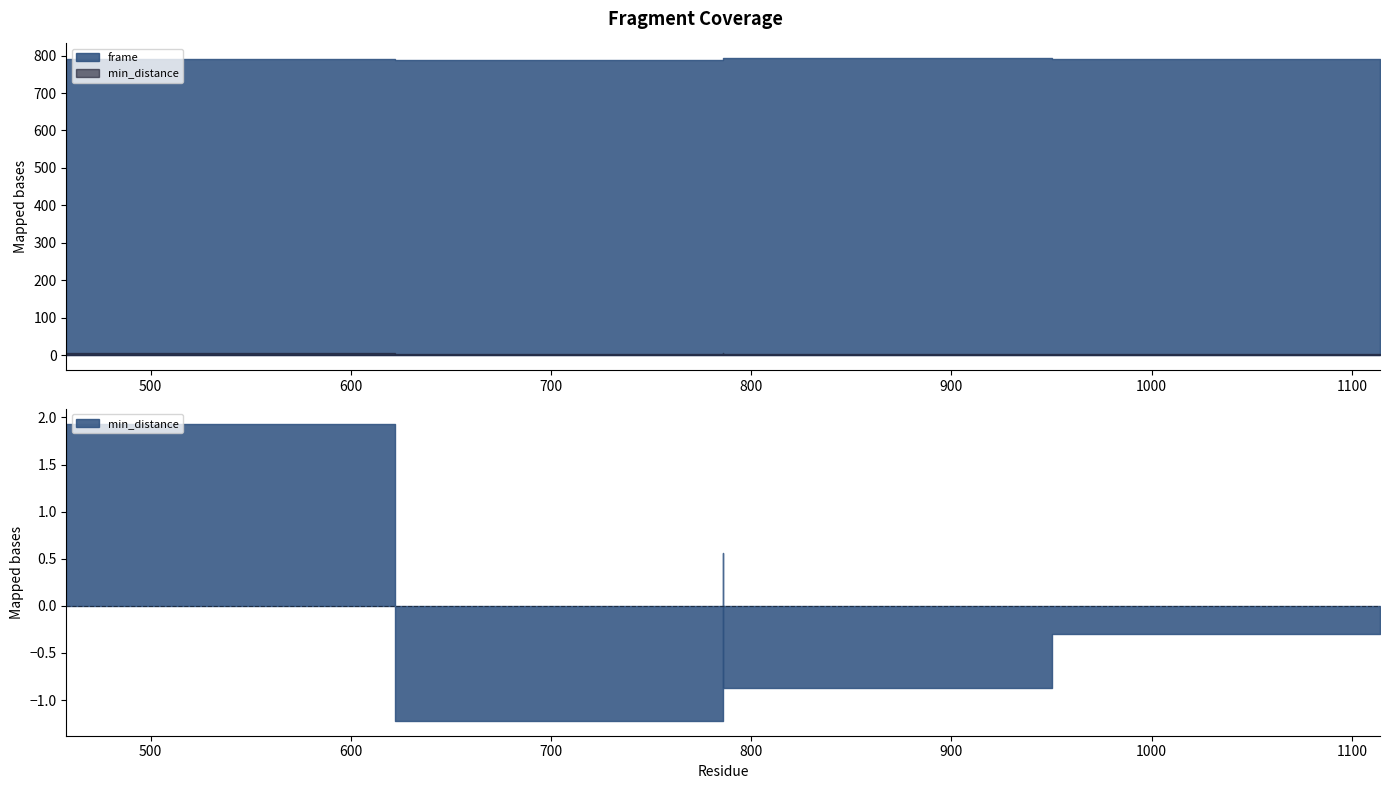

Which category has the highest value across all series?

786